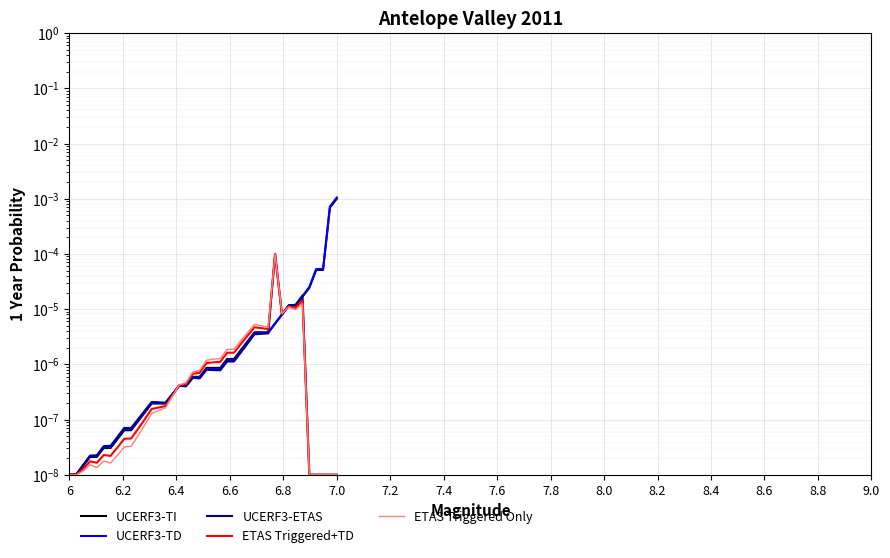

Does the chart display data point markers on the line(s)?

No